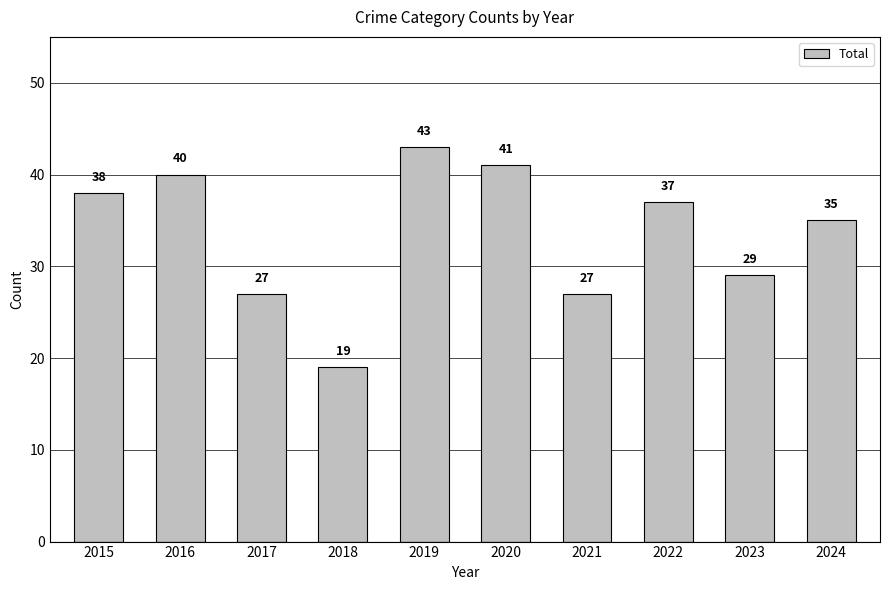

Reading right to left, list all the values displayed in this chart.

2024=35	2023=29	2022=37	2021=27	2020=41	2019=43	2018=19	2017=27	2016=40	2015=38